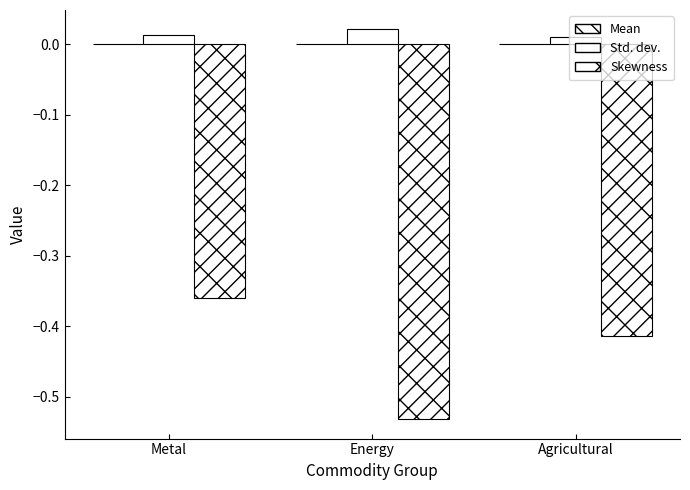

The value of Skewness at Metal is -0.4. True or false?

True